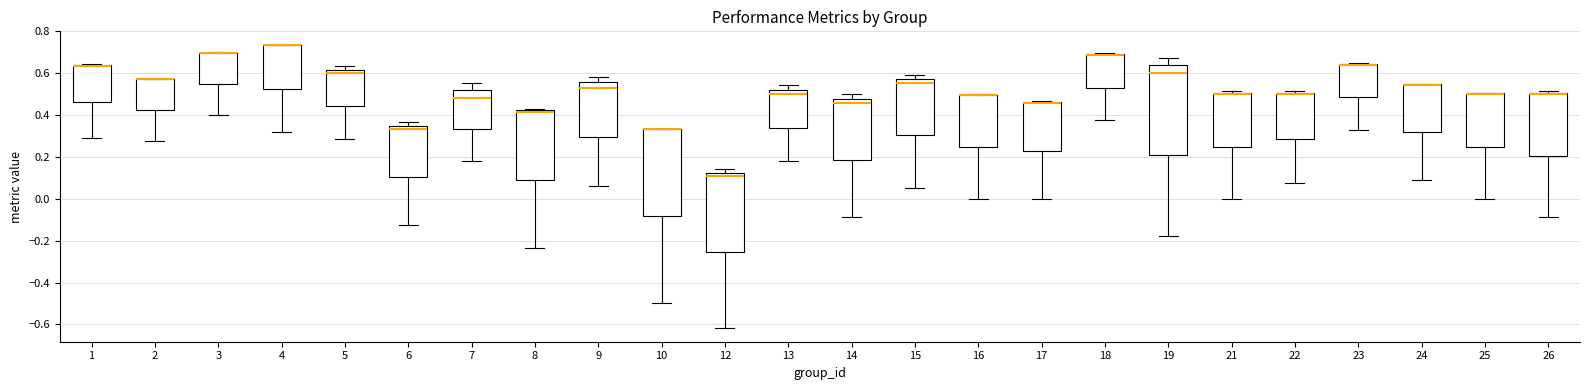

Where is the lower edge of the box at x = 7 on the y-axis? The values are not printed on the chart, so give them approximately, as read against the axis.

0.34